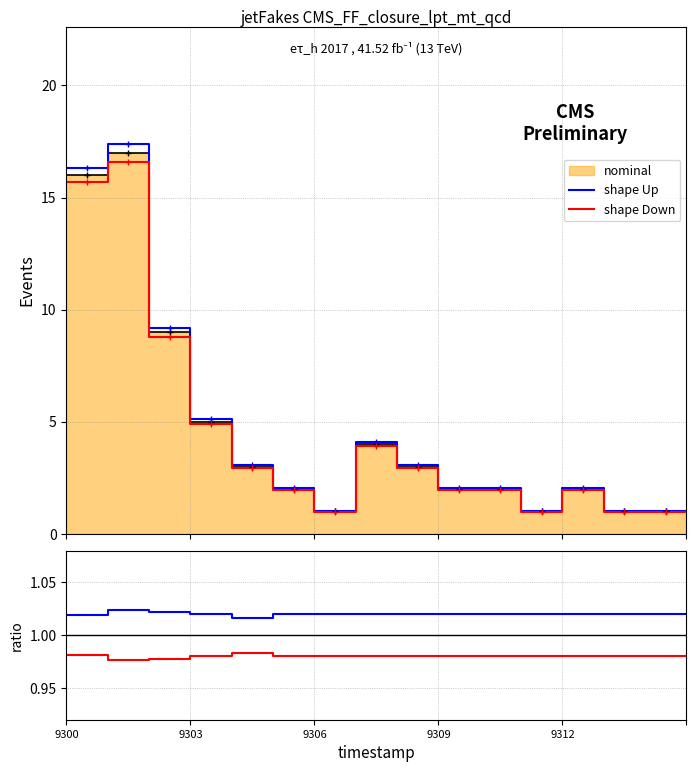

True or false: shape Up and shape Down intersect in this chart.

False